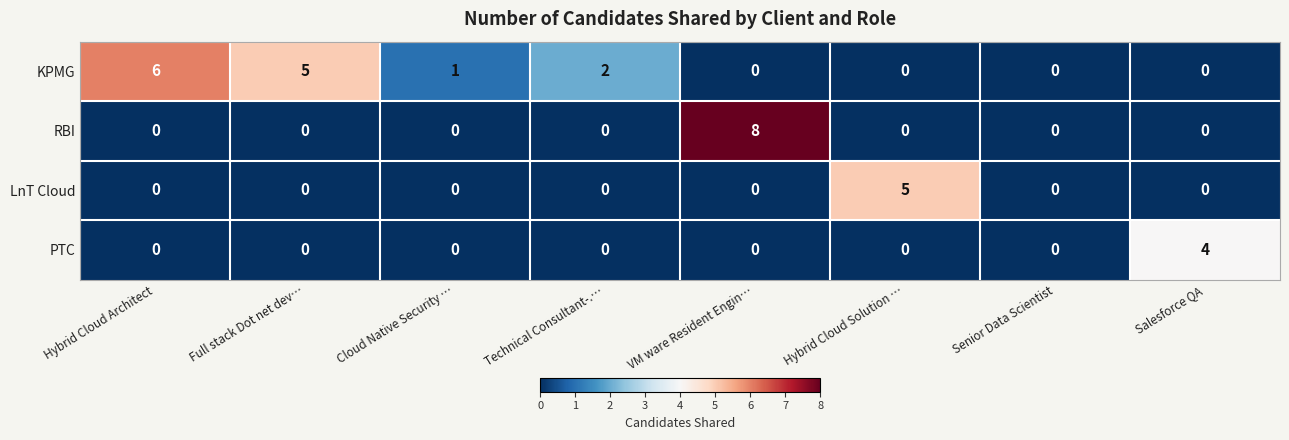

Count the number of categories in the chart.

8